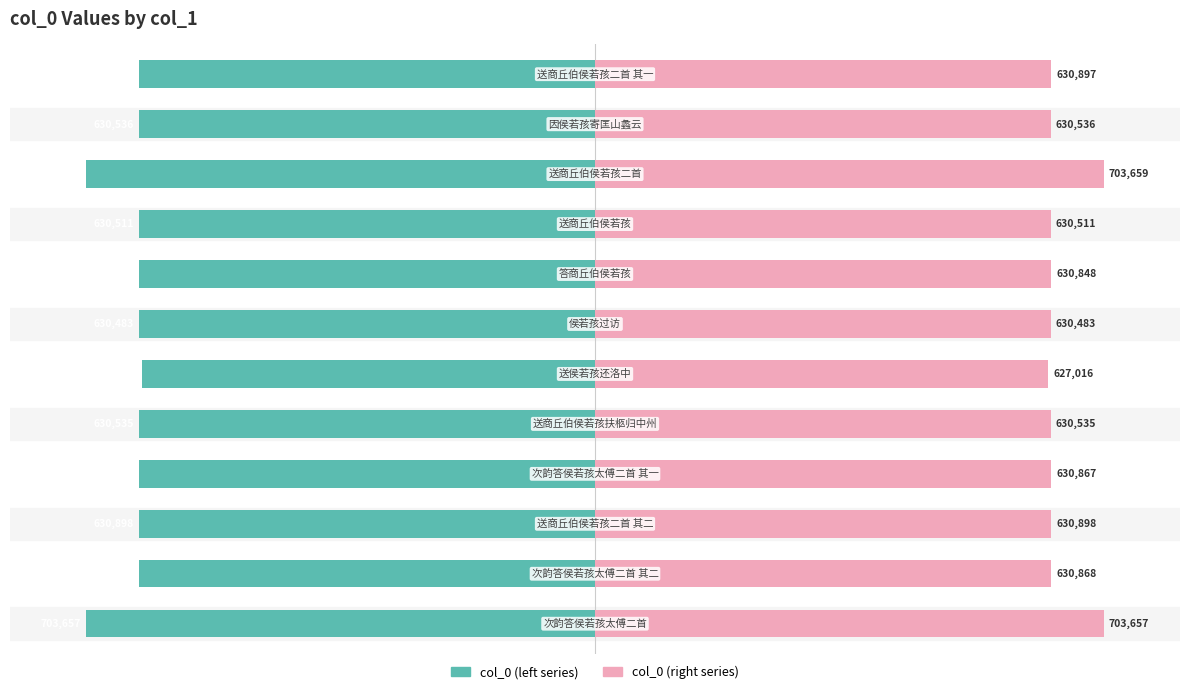

How many categories are shown in the chart?

12